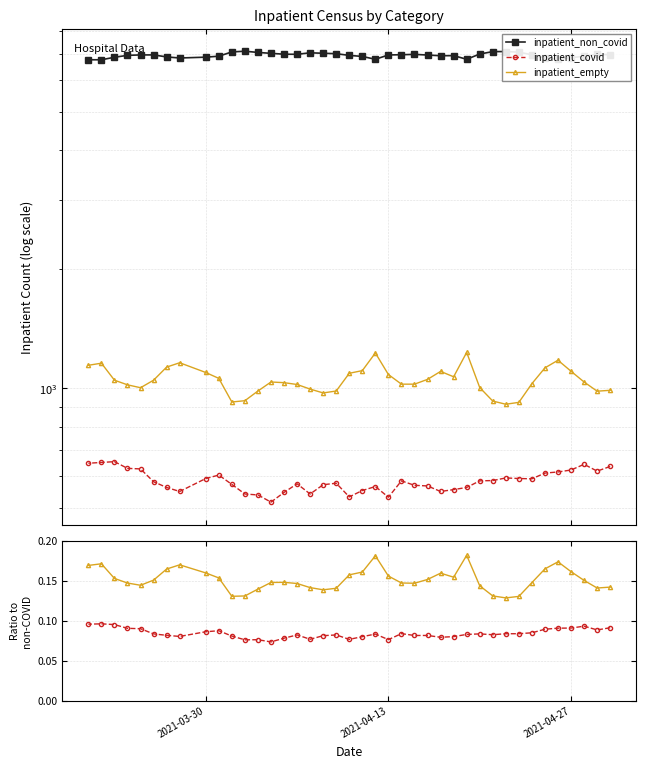

What is the approximate value of inpatient_non_covid at 2021-04-27?

6852.0